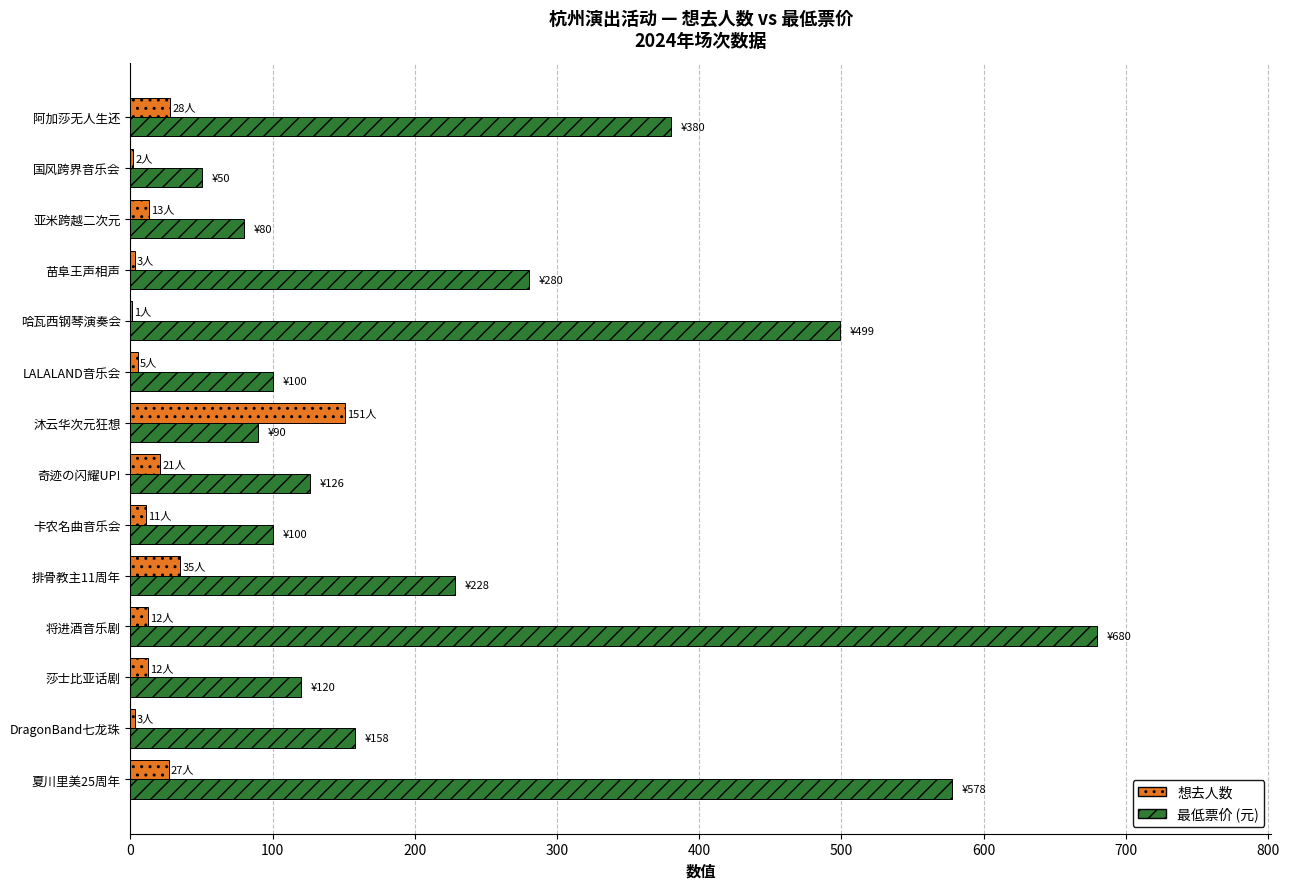

What is the sum of all 最低票价 (元) values?

3469